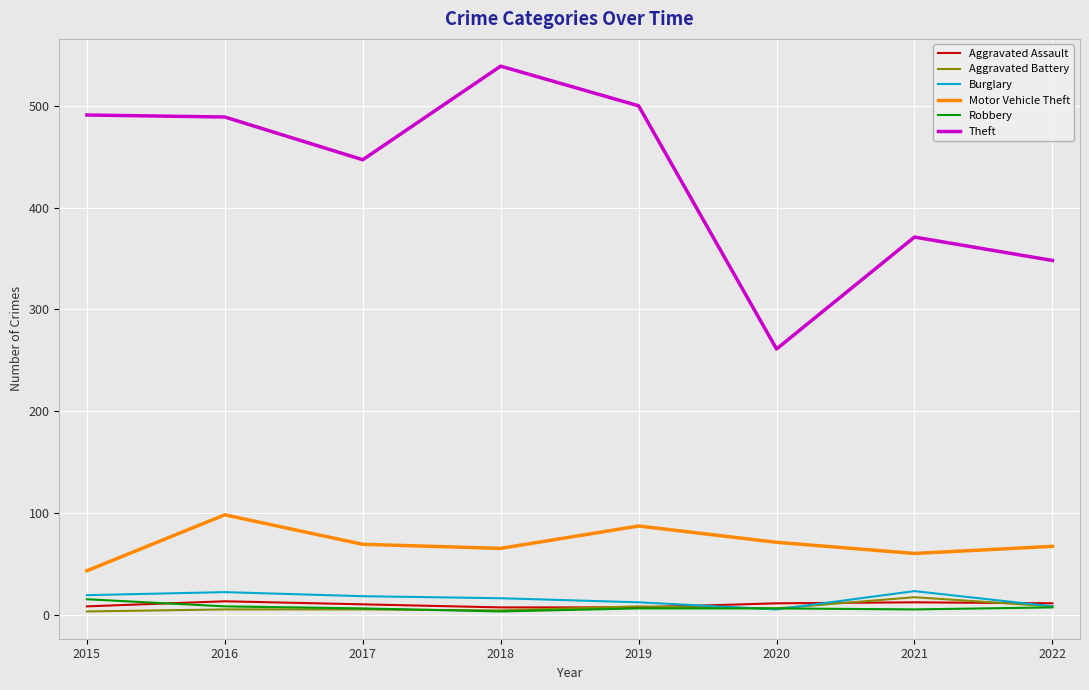

True or false: Aggravated Assault and Theft cross at least once.

False